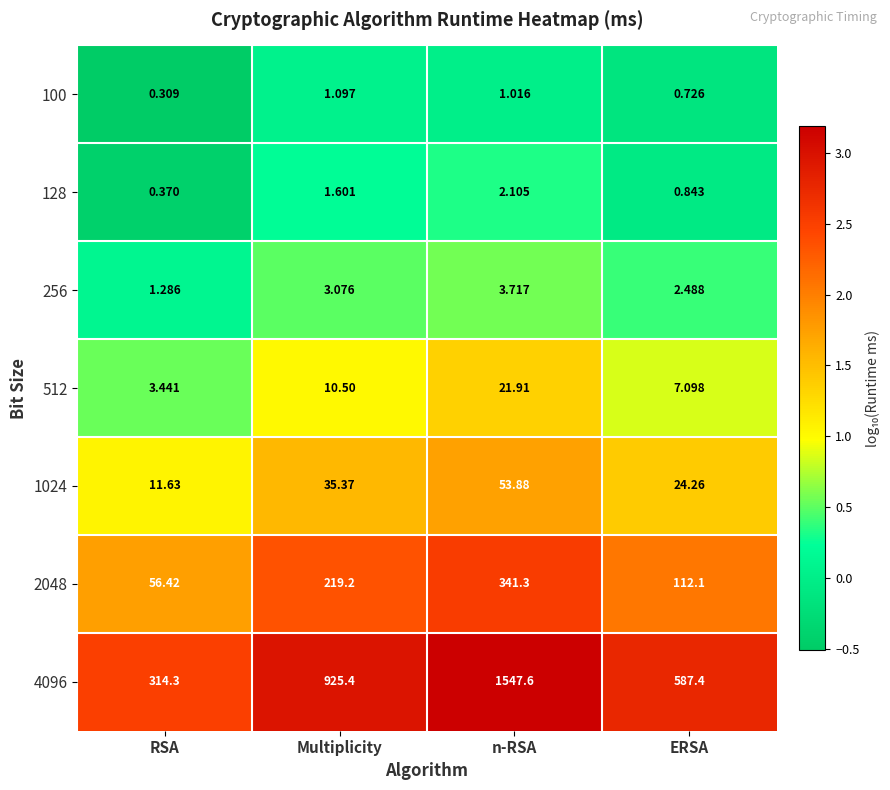

Rank the categories by 512 value from lowest to highest.

RSA, ERSA, Multiplicity, n-RSA